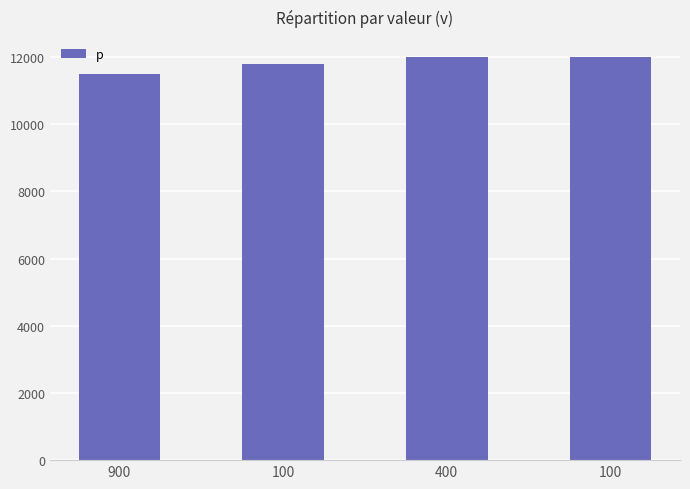

What is the difference between the maximum and minimum values?

500